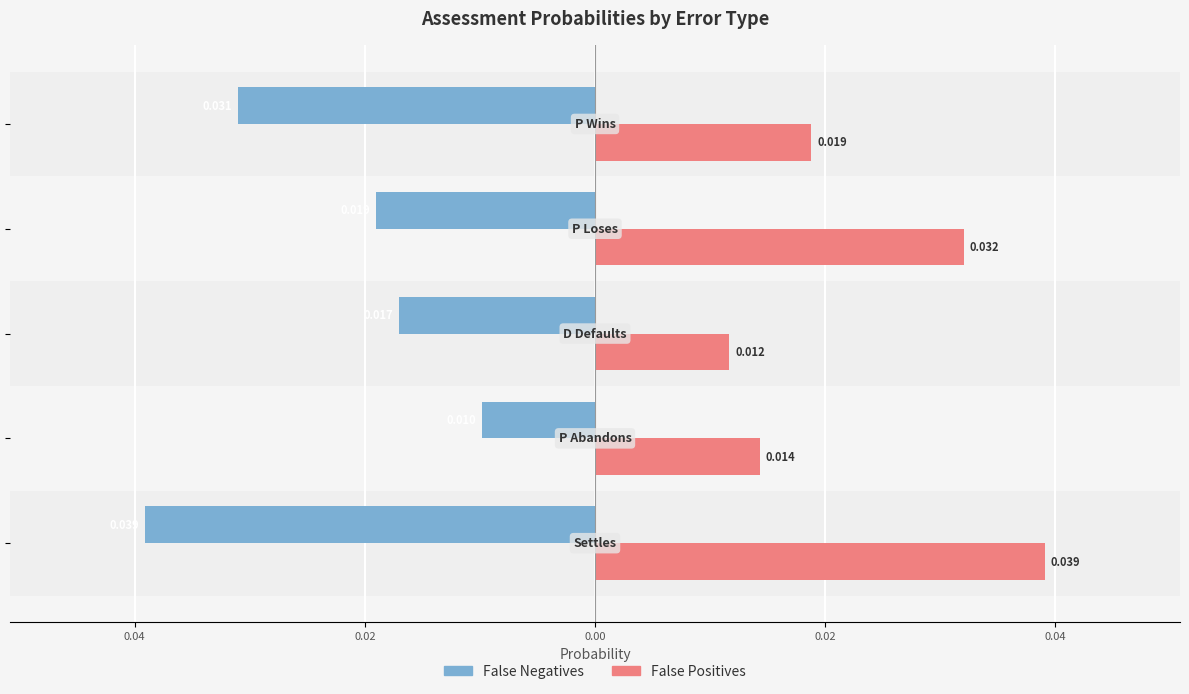

What are all the series names shown in the legend?

False Negatives, False Positives